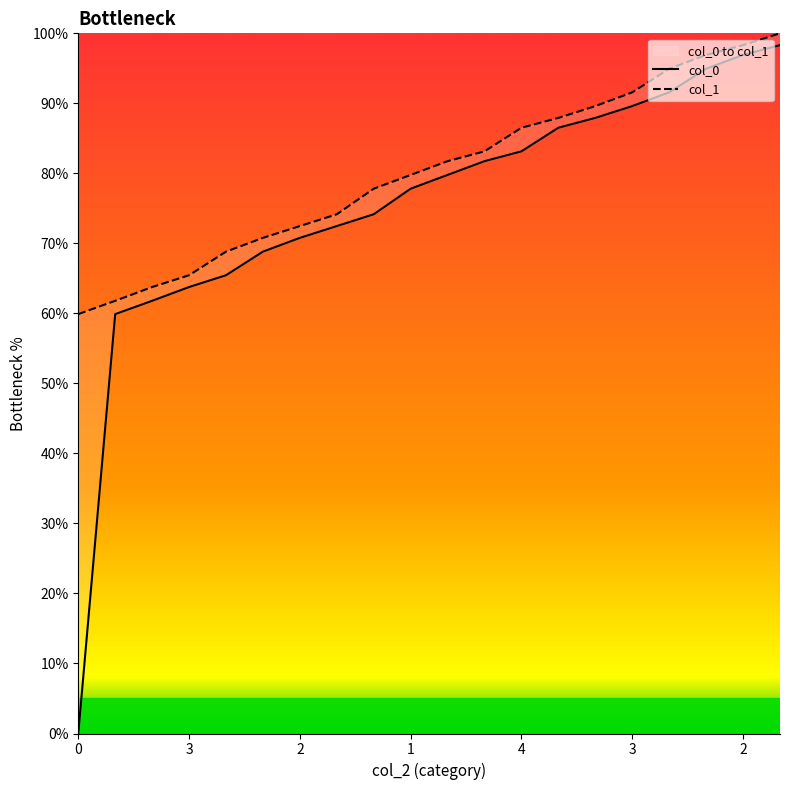

Does the chart display data point markers on the line(s)?

No